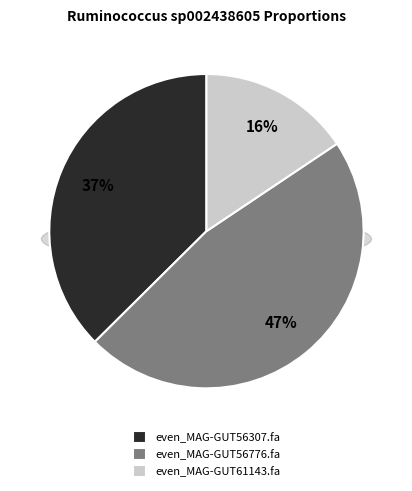

How many segments does this pie chart have?

3